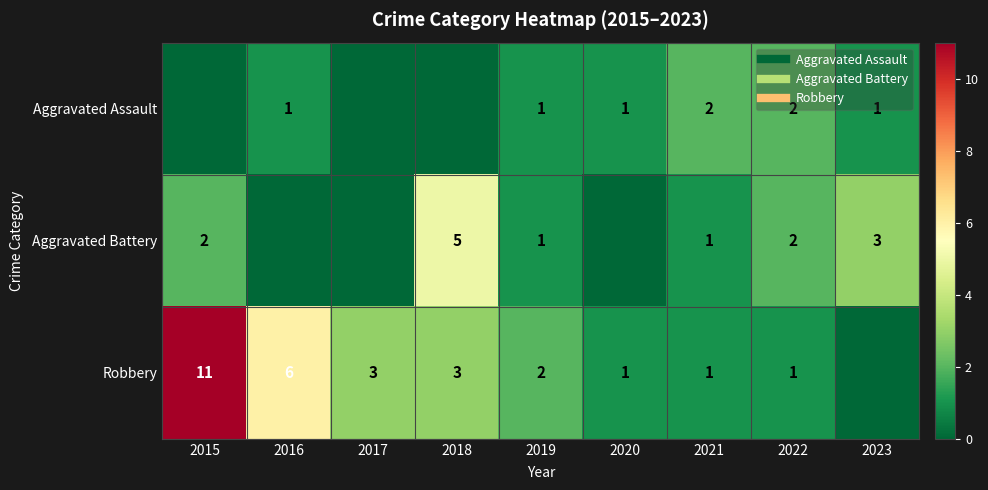

Is the value of Robbery at 2016 greater than the value of Aggravated Assault at 2017?

Yes